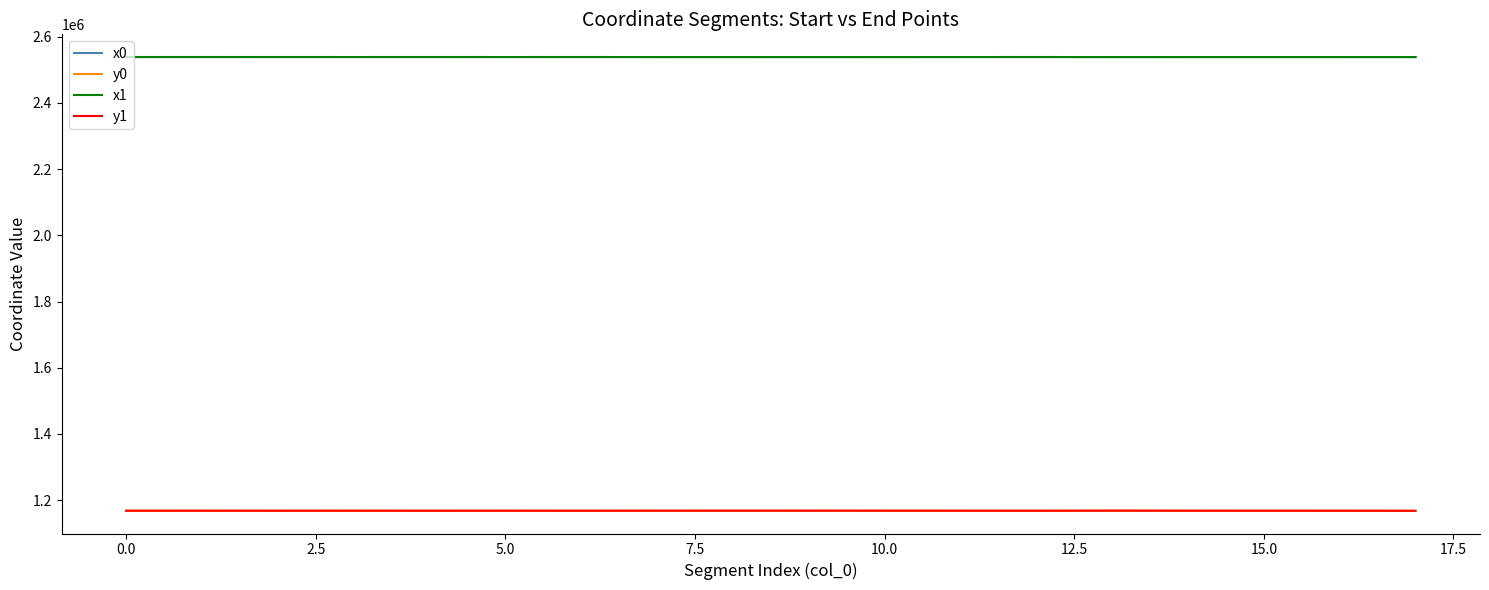

True or false: y1 and x0 cross at least once.

False